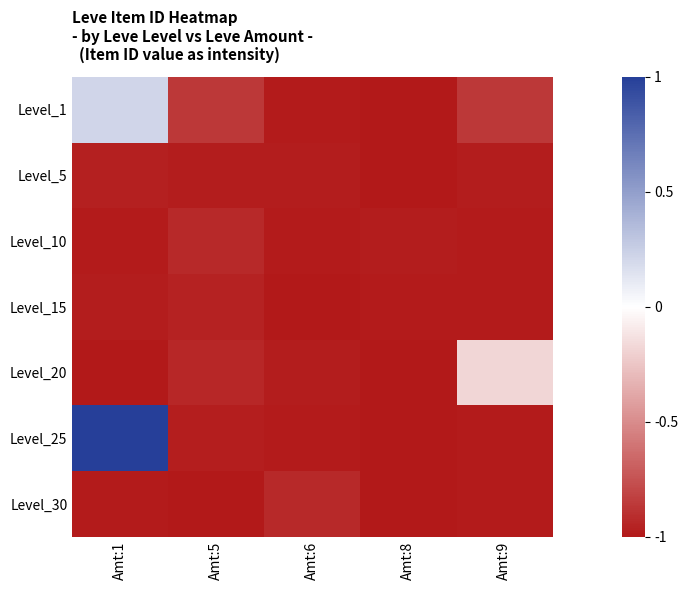

At which category is the sum across all series the highest?

Amt:1